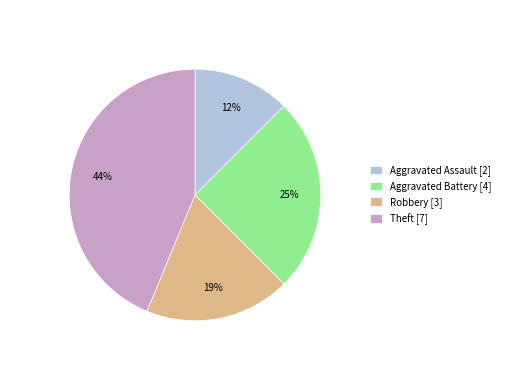

Is there any slice that represents more than half of the pie?

No